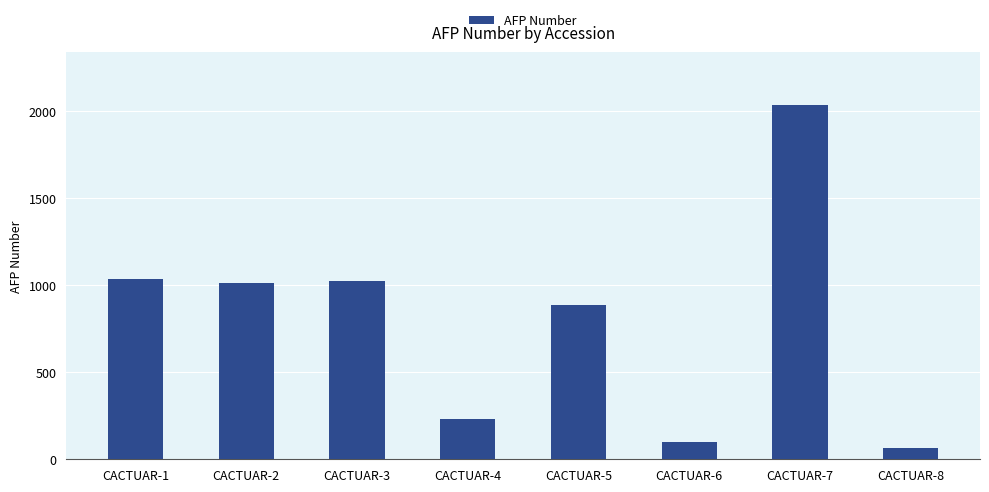

True or false: the data shows 1011 at CACTUAR-2.

True